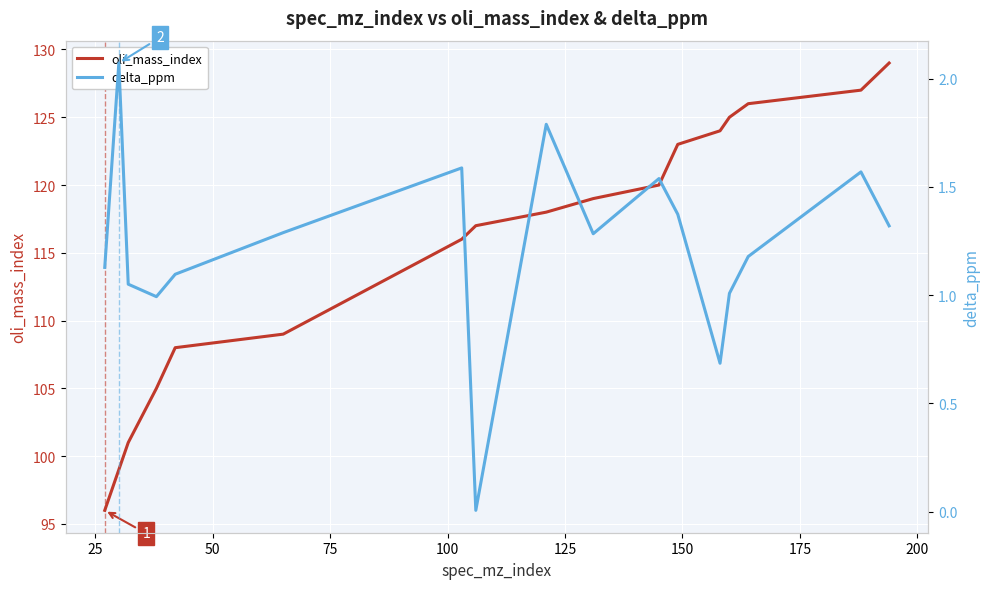

Reading right to left, what are all the values shown in this chart?

oli_mass_index: 129.0	127.0	126.0	125.0	124.0	123.0	120.0	119.0	118.0	117.0	116.0	109.0	108.0	105.0	101.0	99.0	96.0
delta_ppm: 1.3	1.6	1.2	1.0	0.7	1.4	1.5	1.3	1.8	0.0	1.6	1.3	1.1	1.0	1.1	2.1	1.1